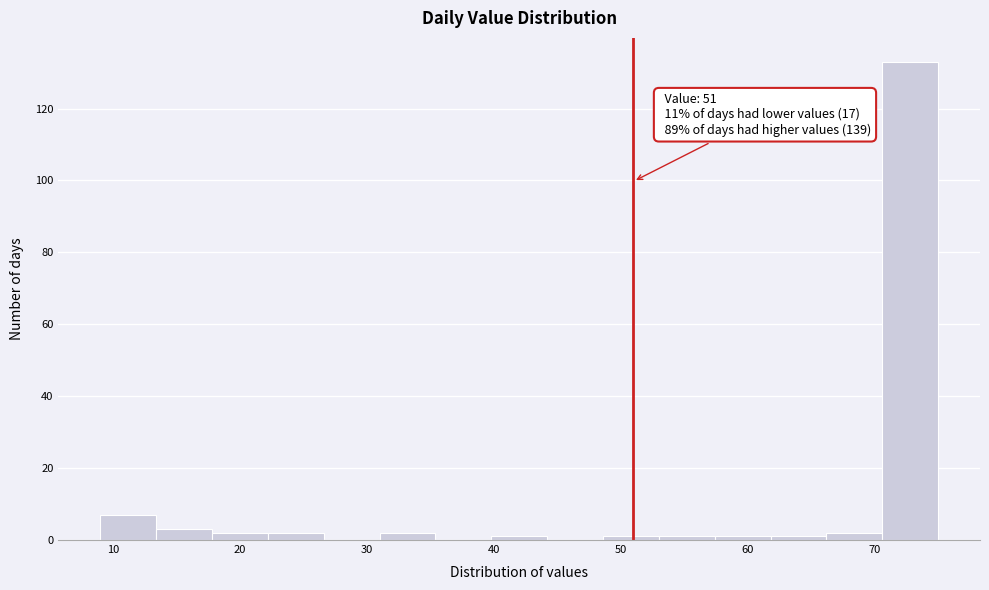

Which range on the x-axis has the tallest bar?

70.6 to 75.0